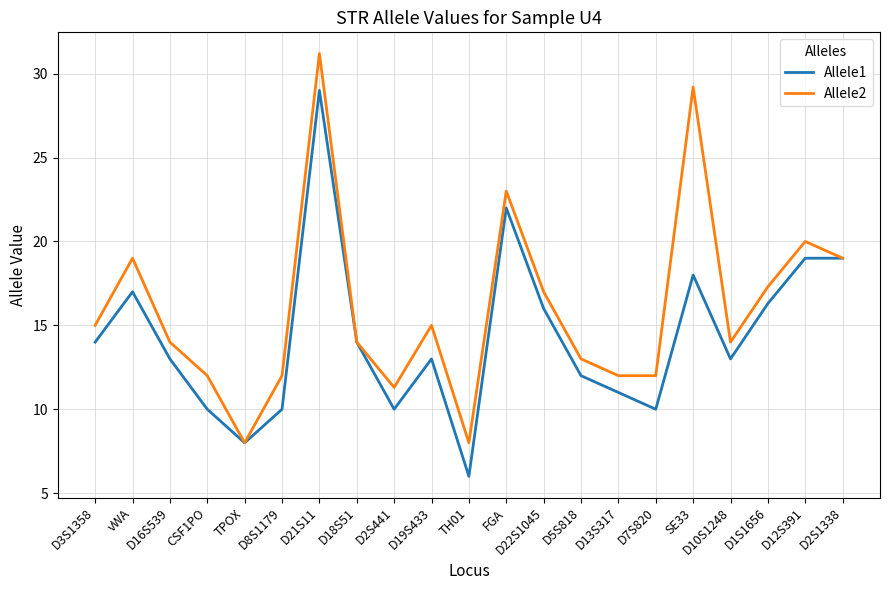

The Allele1 series shows 12.0 at D5S818. True or false?

True